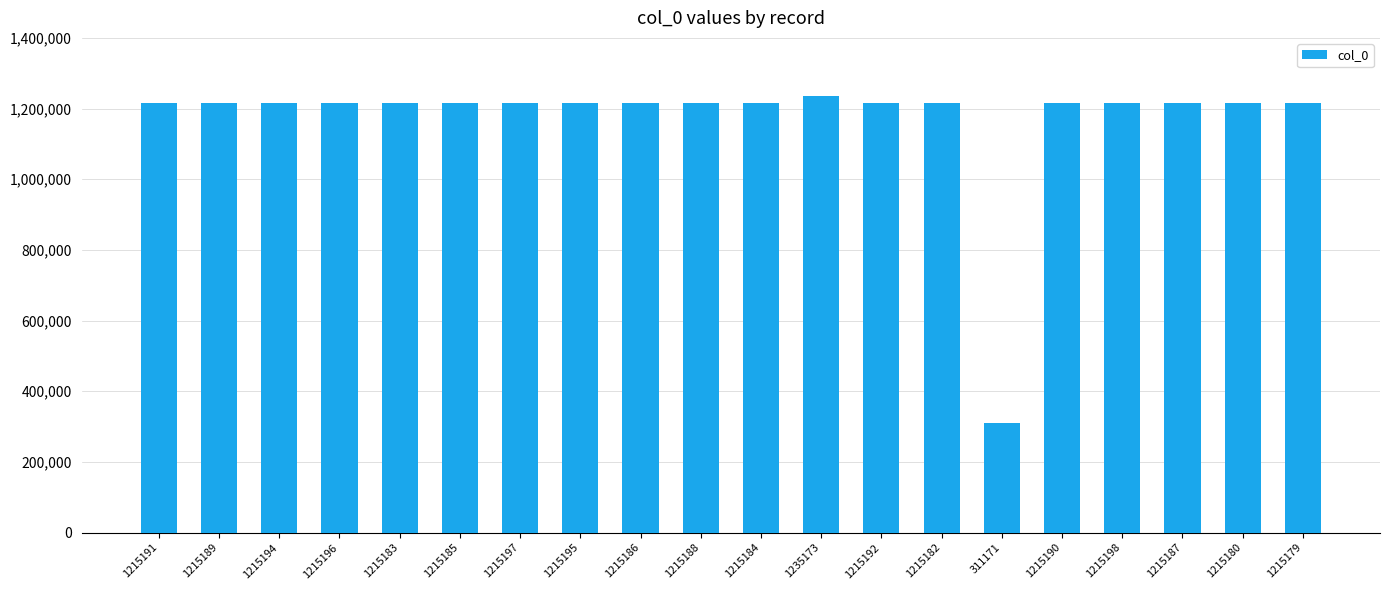

The chart shows a value of 647188 at 1215188. True or false?

False